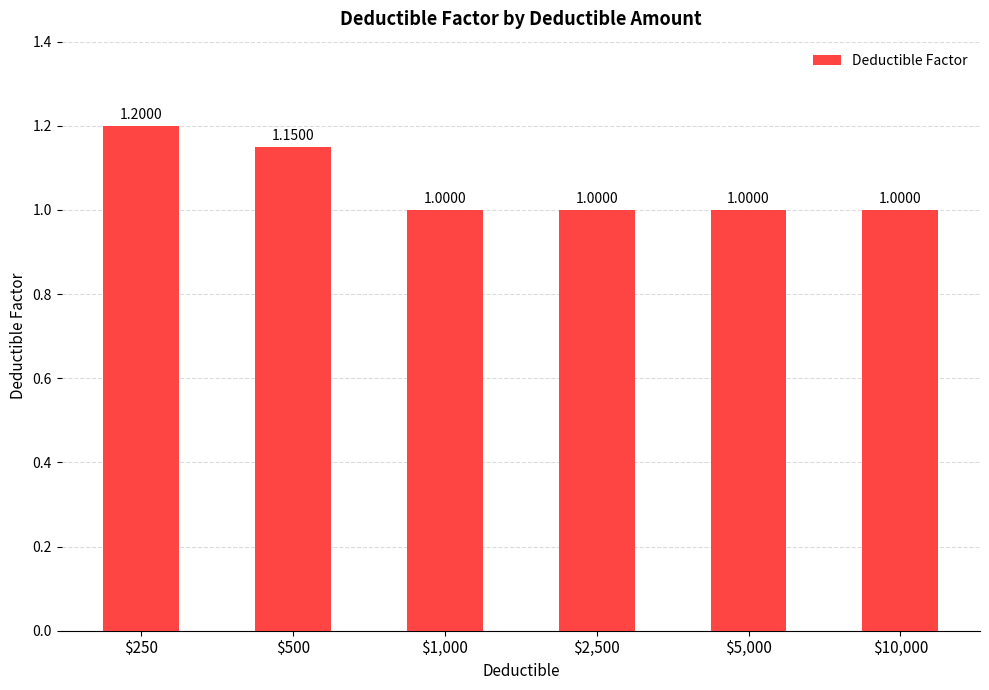

The value at $250 is 1.6. True or false?

False